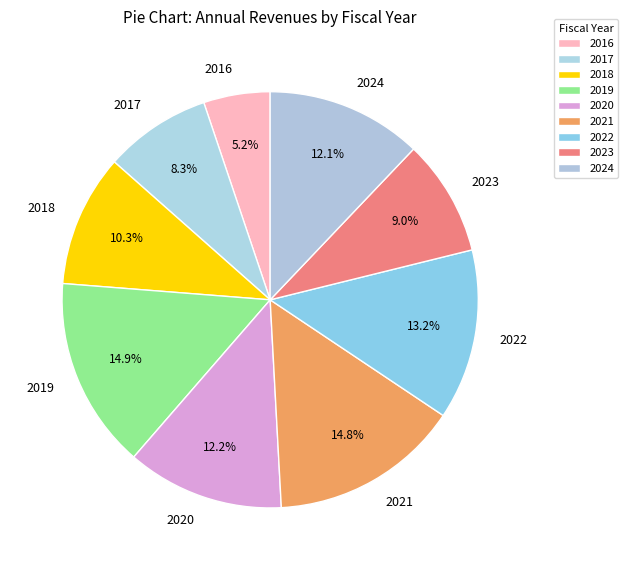

The 2023 slice represents 2% of the pie. True or false?

False